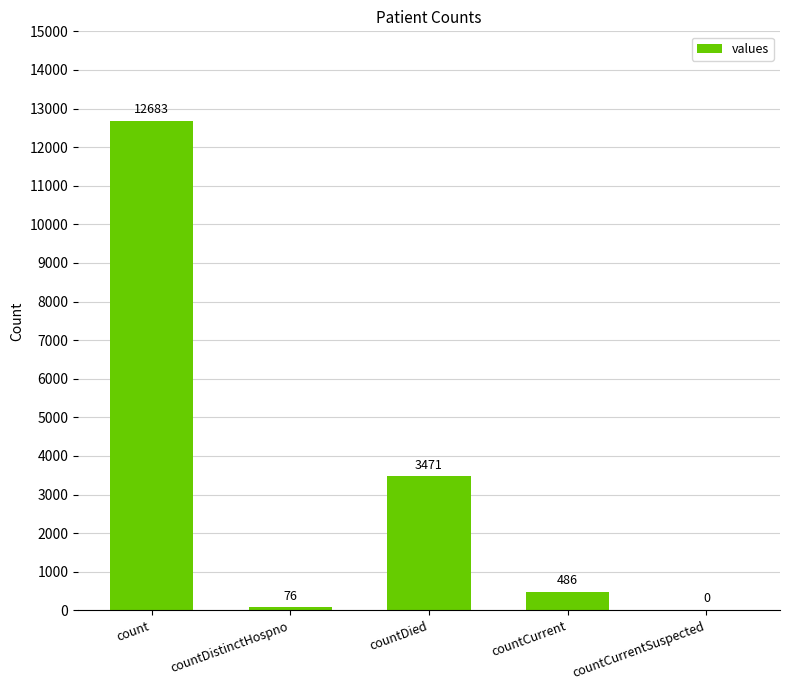

Between countCurrentSuspected and countCurrent, which is larger?

countCurrent